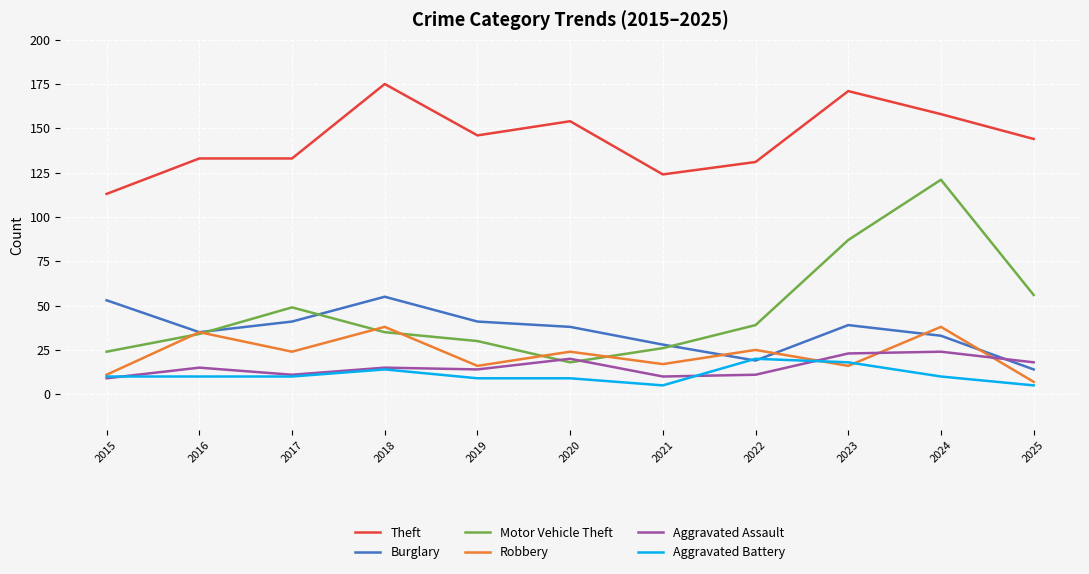

Which category has the lowest value in the Motor Vehicle Theft series?

2020